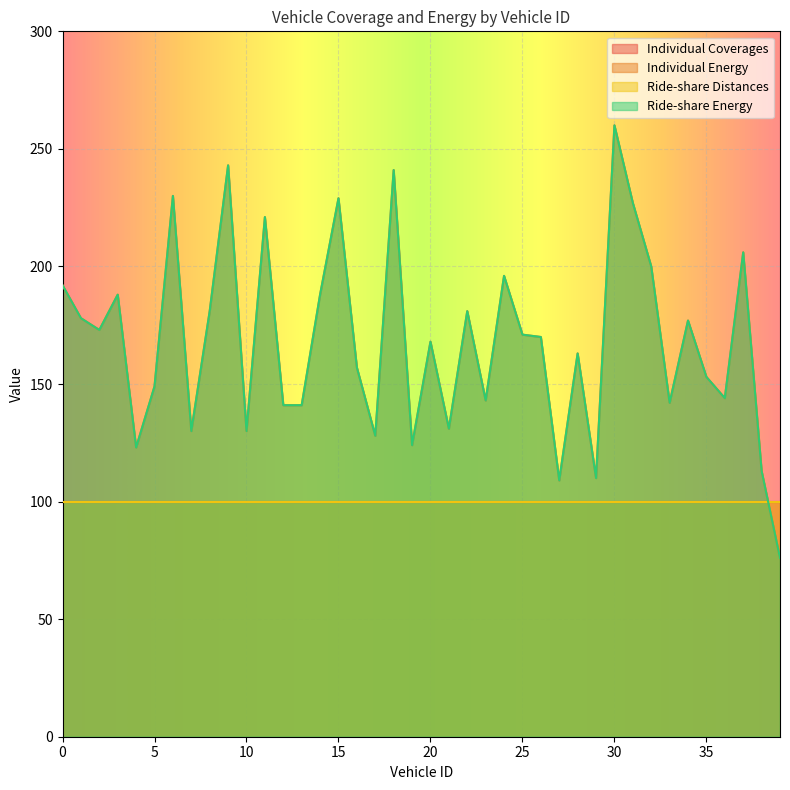

At how many categories does at least one series exceed 168?

20